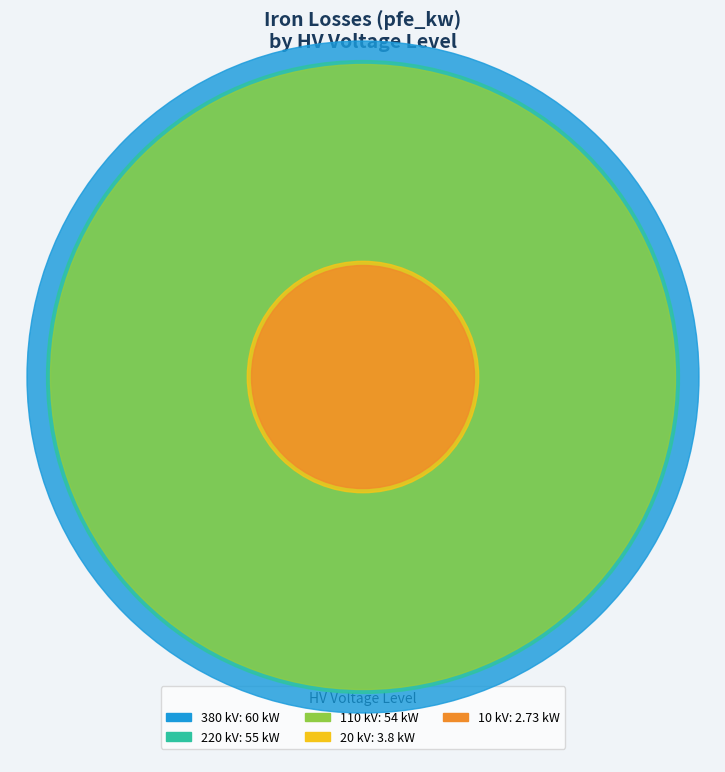

To the nearest percent, what is the difference between the 10 kV and 220 kV slice percentages?

30%